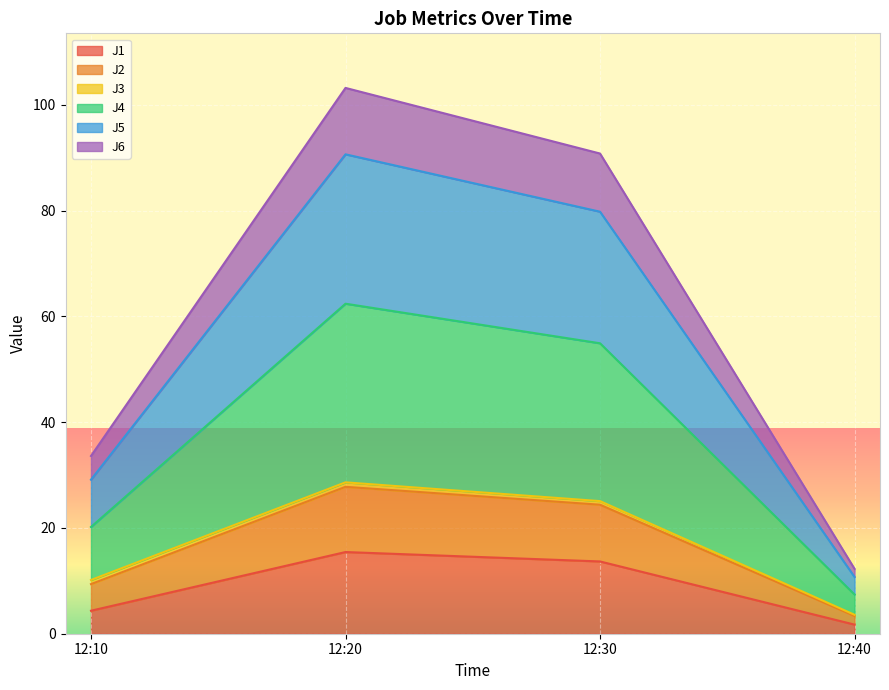

True or false: J4 and J6 intersect in this chart.

False